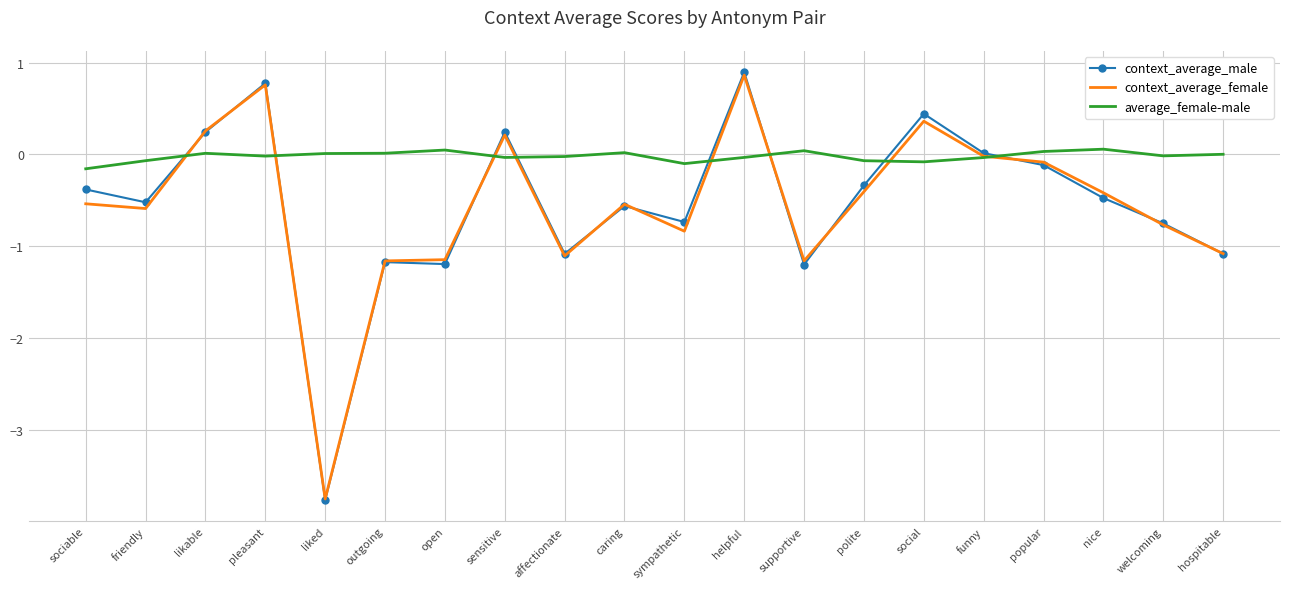

Which series has the largest total across all categories?

average_female-male